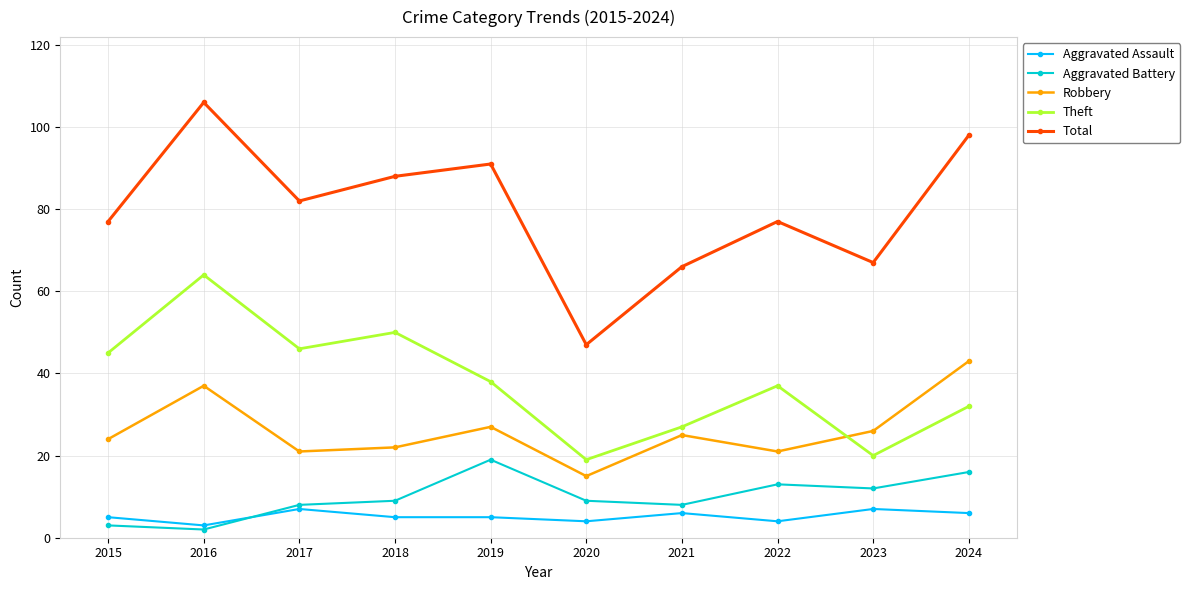

What value does the Theft series have at 2021?

27